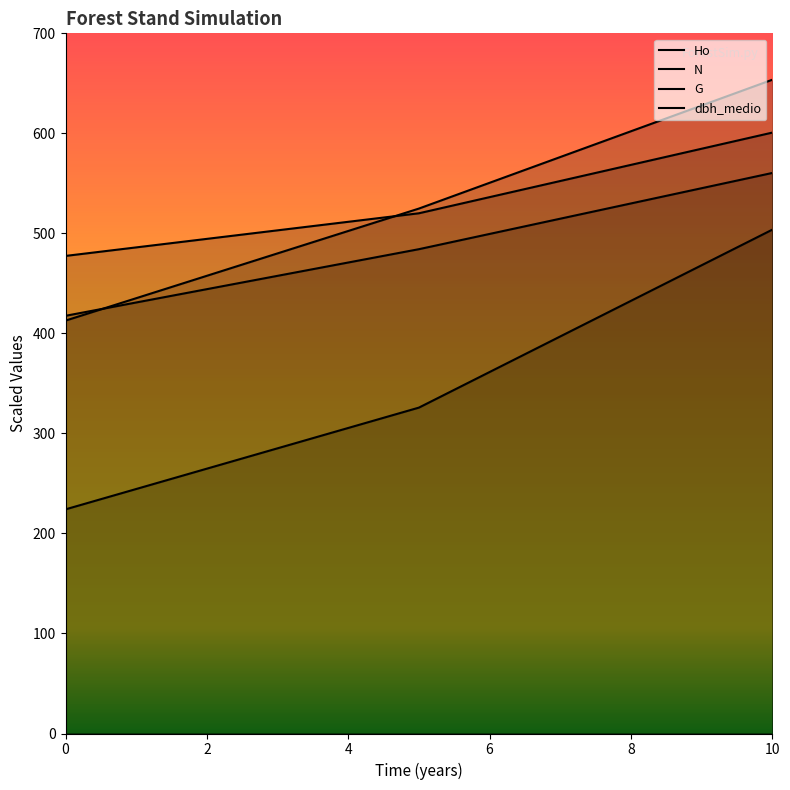

List the series in order of their overall mean, highest first.

N, dbh_medio, Ho, G